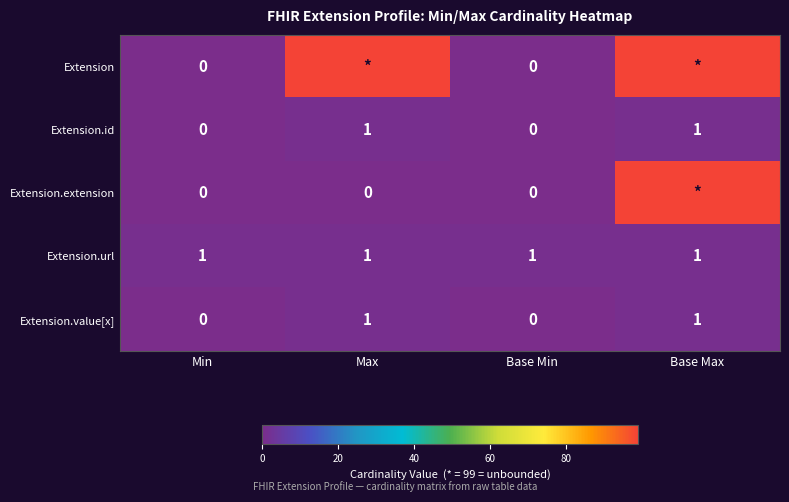

The Extension.value[x] series shows -1 at Base Min. True or false?

False